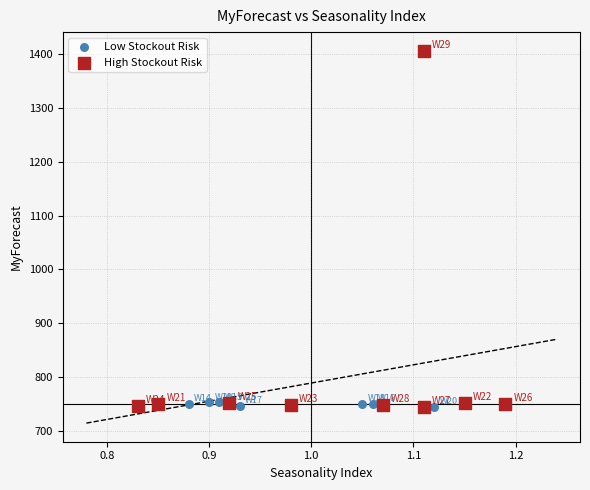

Which series has the largest Y range (max minus min)?

High Stockout Risk